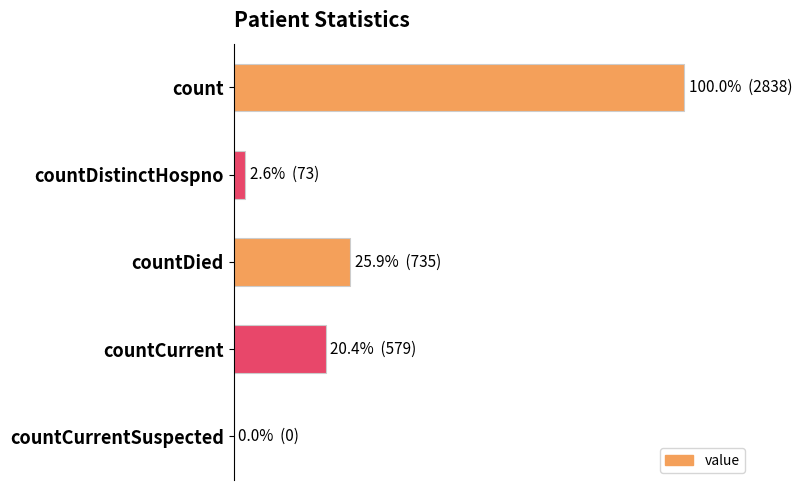

How many bars are there in total?

5